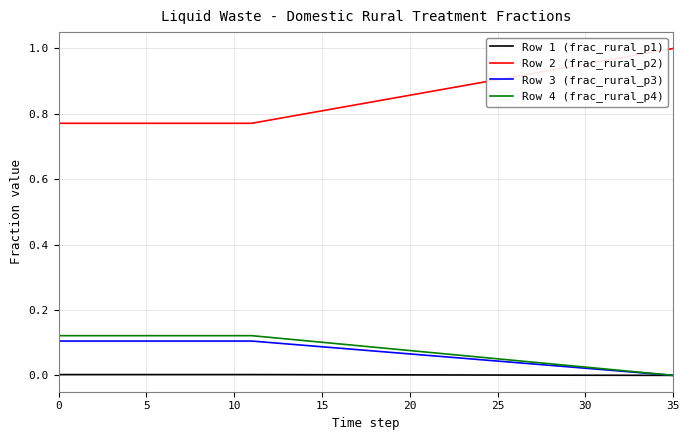

Which series has the largest range (max minus min)?

Row 2 (frac_rural_p2)